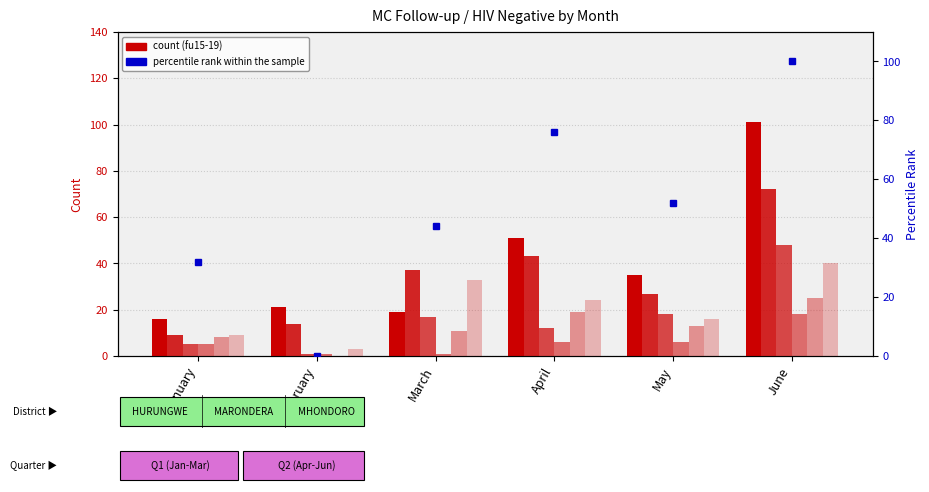

What is the approximate value of hivNegative20-24 at February?

3